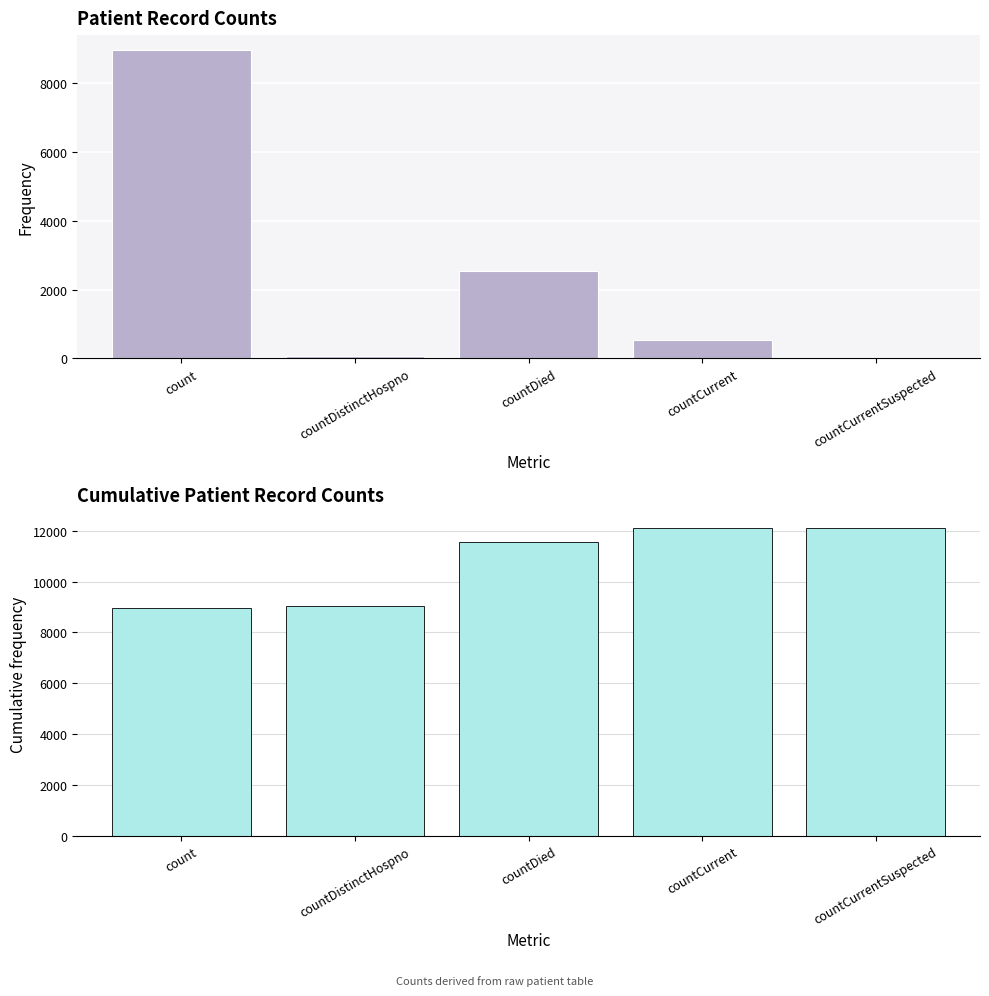

Count the number of data series in this chart.

2